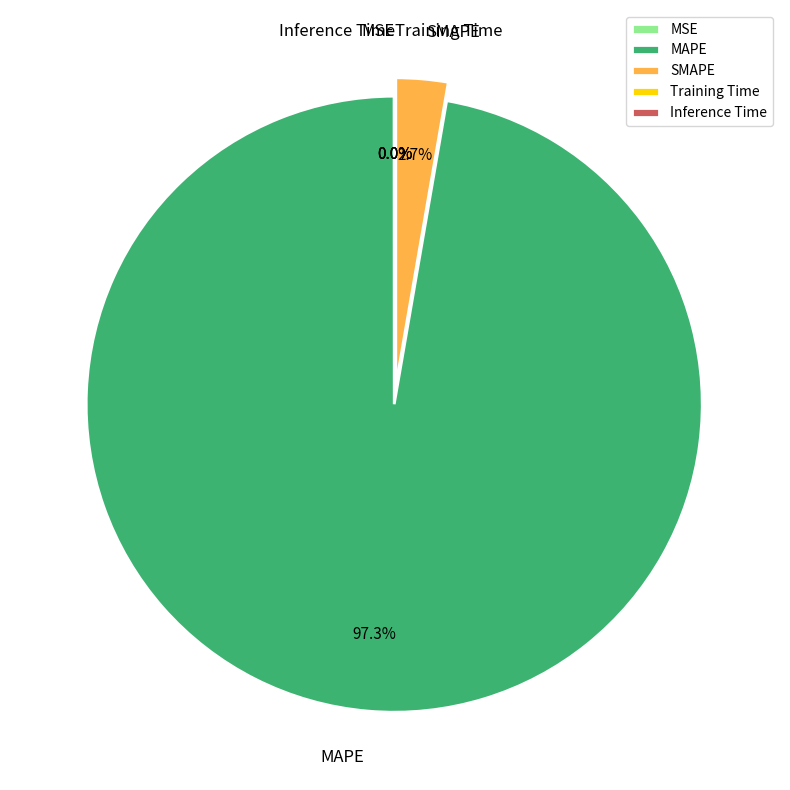

Rank the categories by value from lowest to highest.

Inference Time, Training Time, MSE, SMAPE, MAPE